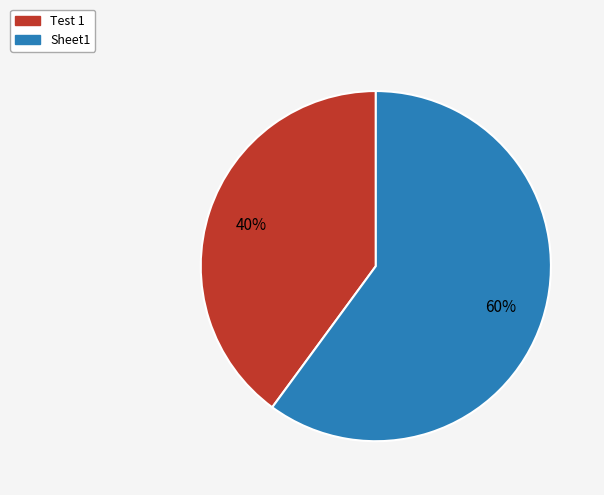

What percentage is the Sheet1 slice, to the nearest percent?

60%